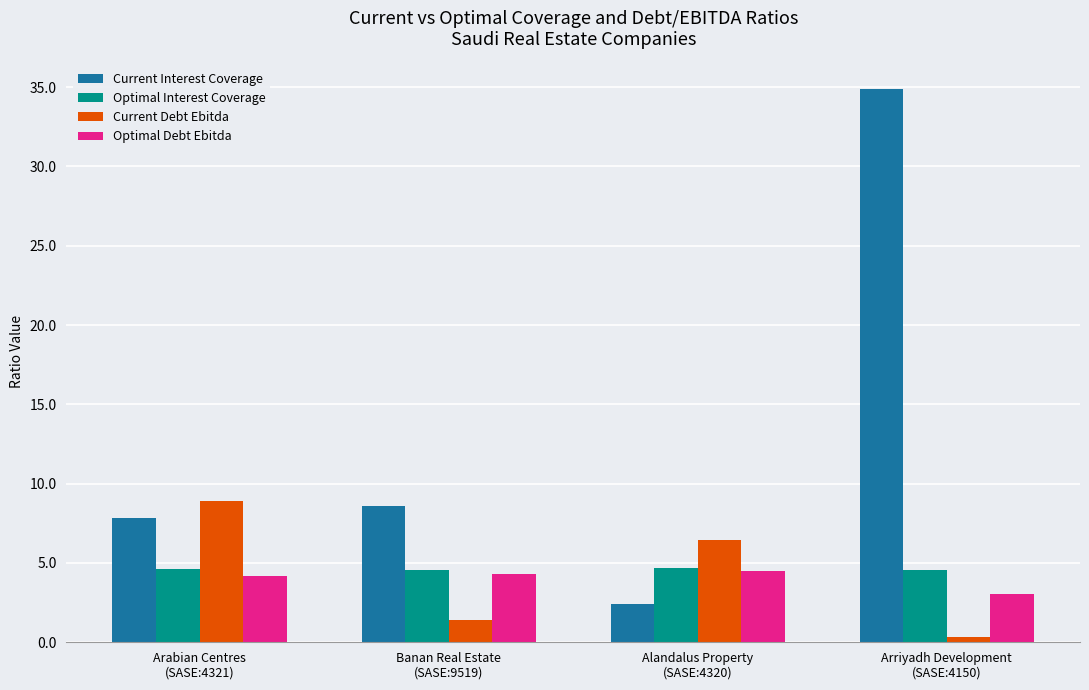

What is the label of the 1st bar from the right?

Arriyadh Development
(SASE:4150)